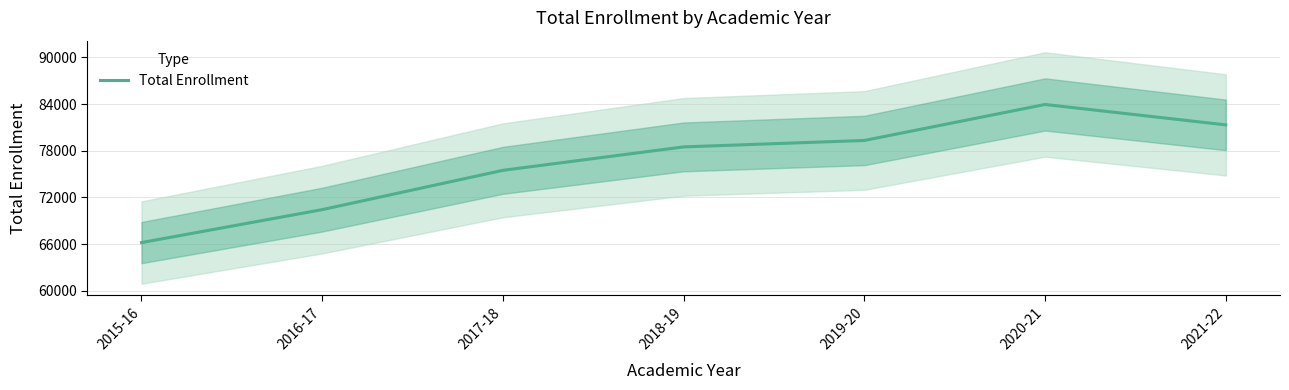

How many lines are shown in the chart?

1